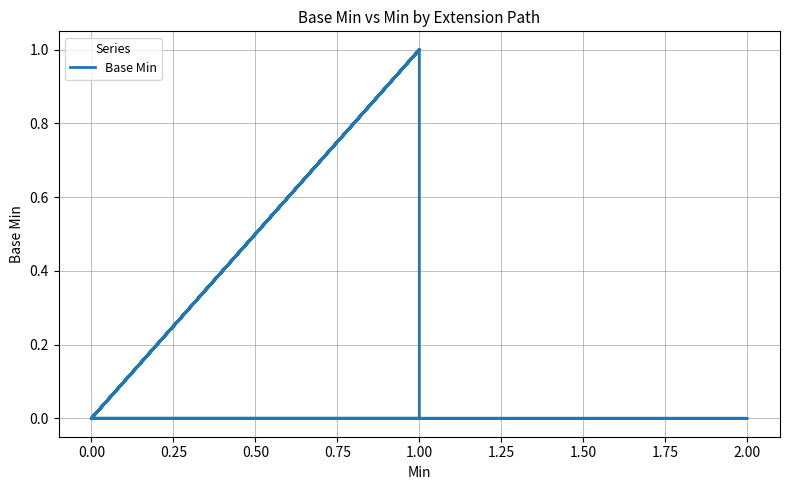

Which has a higher value, 0.75 or 0.25?

0.75